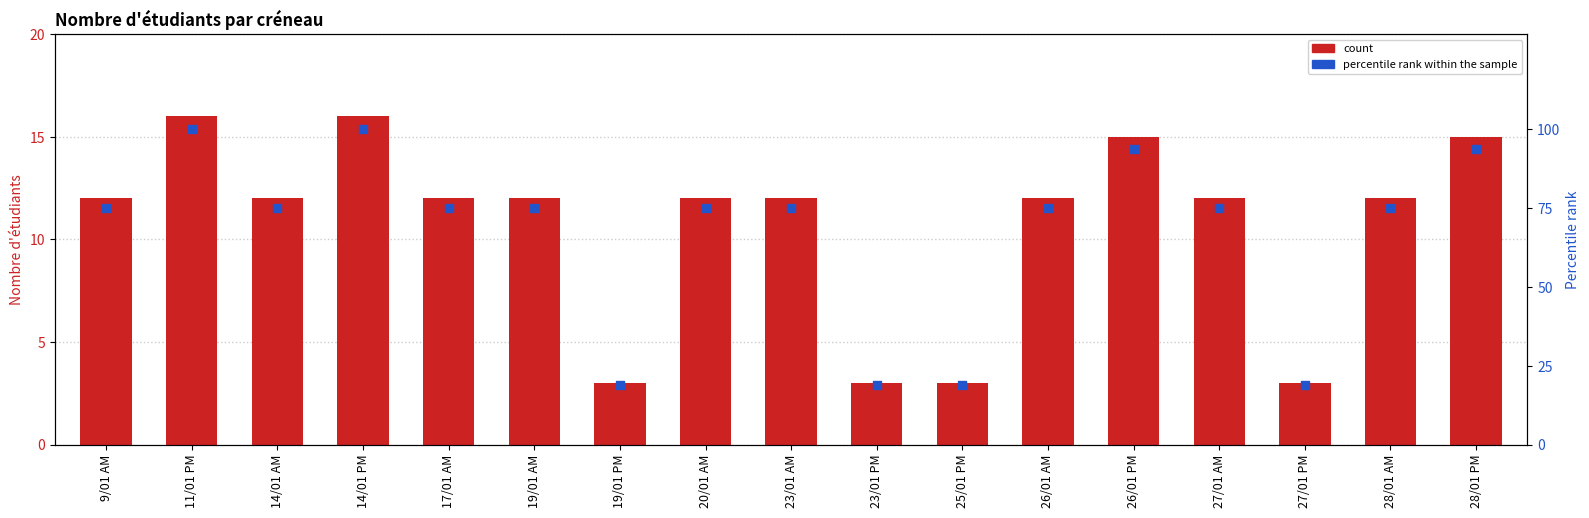

Which series contains the highest Y value?

% rank